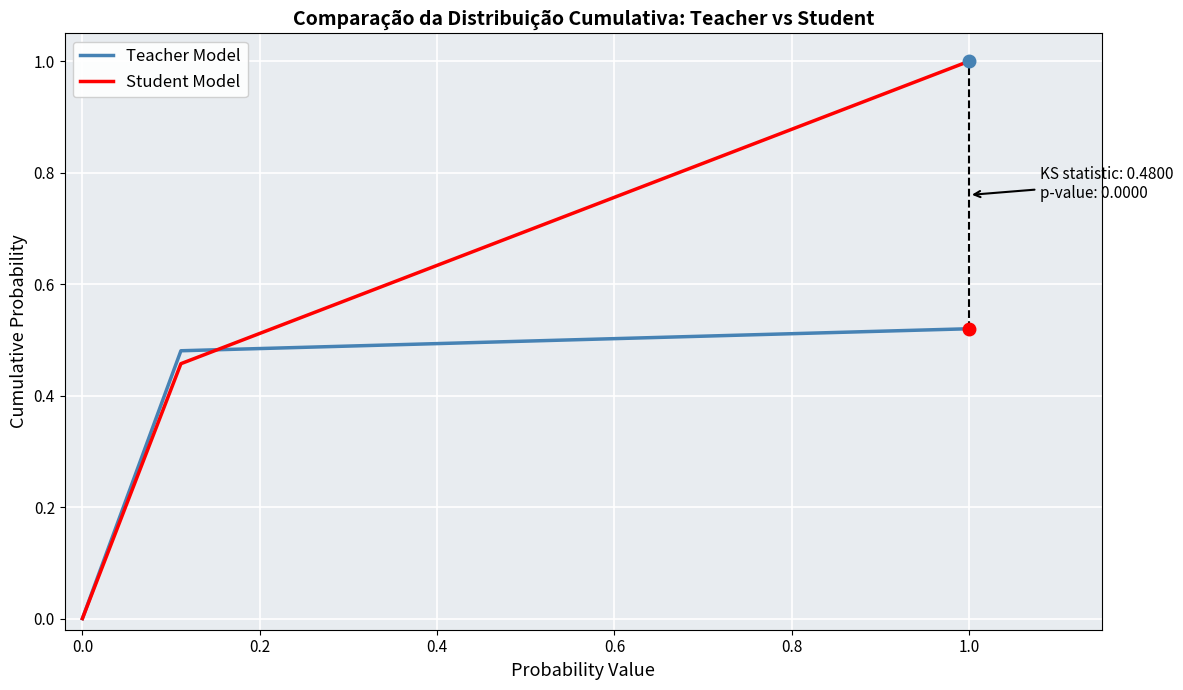

Rank the series by their average value, from lowest to highest.

Teacher Model, Student Model